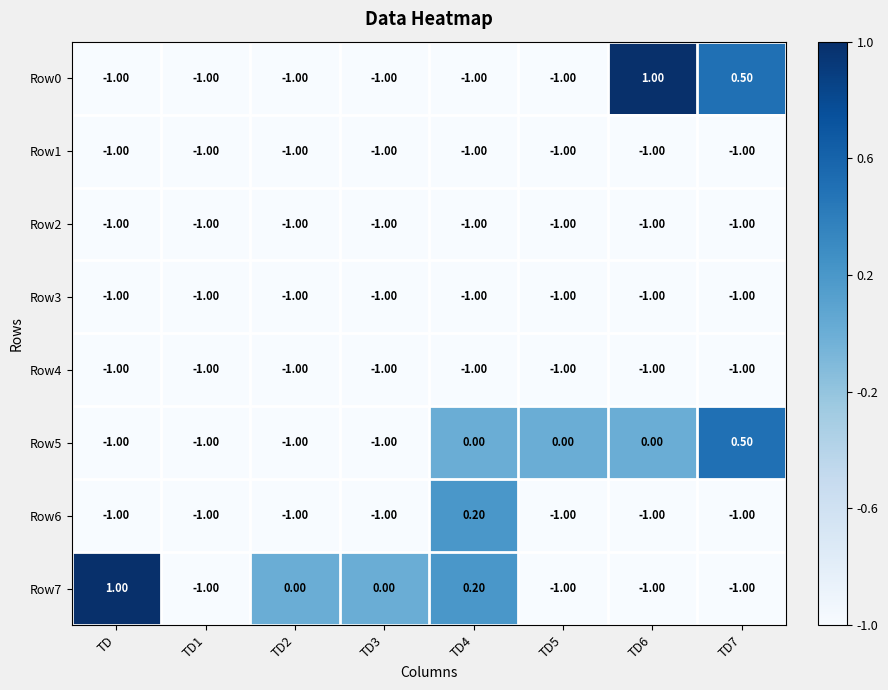

What is the sum of the Row7 values at TD7 and TD5?

-2.0